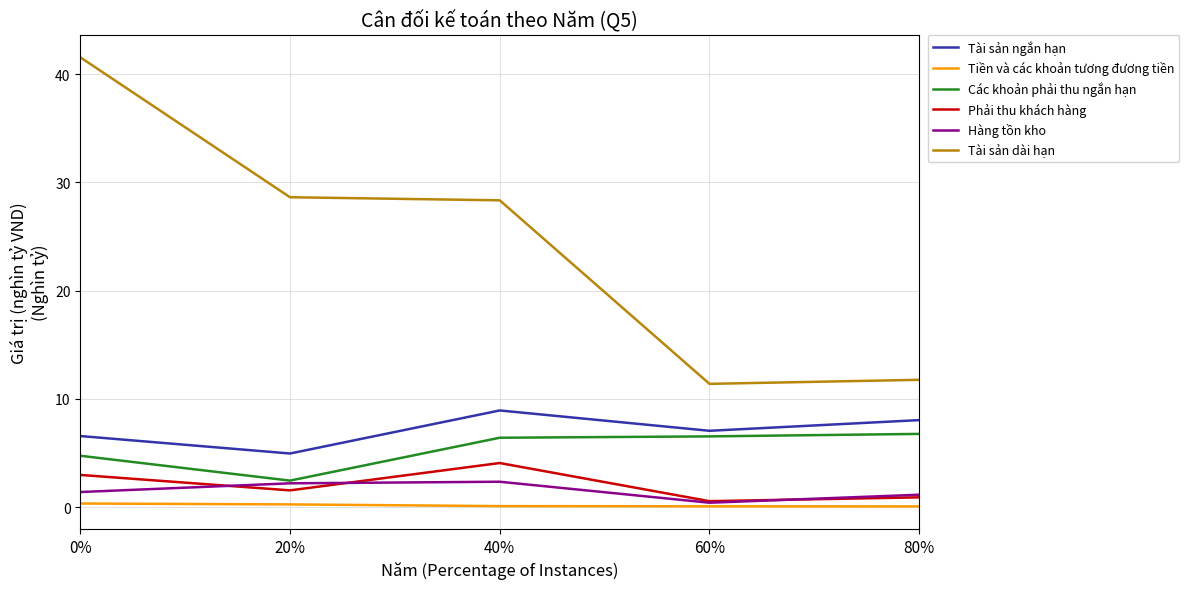

What are all the series names shown in the legend?

Tài sản ngắn hạn, Tiền và các khoản tương đương tiền, Các khoản phải thu ngắn hạn, Phải thu khách hàng, Hàng tồn kho, Tài sản dài hạn